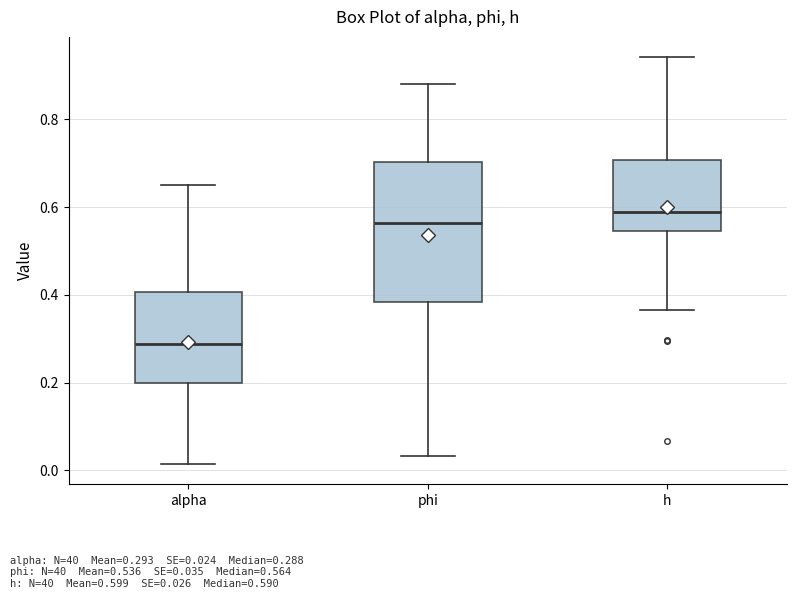

Reading left to right, transcribe this box plot: for each box, give where its median line is, the range the box spans, and where its two whiskers end, as read against the y-axis. The values are not printed on the chart, so give them approximately, as read against the axis.

alpha: median 0.28, box 0.20 to 0.40, whiskers 0.02 to 0.66
phi: median 0.56, box 0.38 to 0.70, whiskers 0.04 to 0.88
h: median 0.58, box 0.54 to 0.70, whiskers 0.36 to 0.94